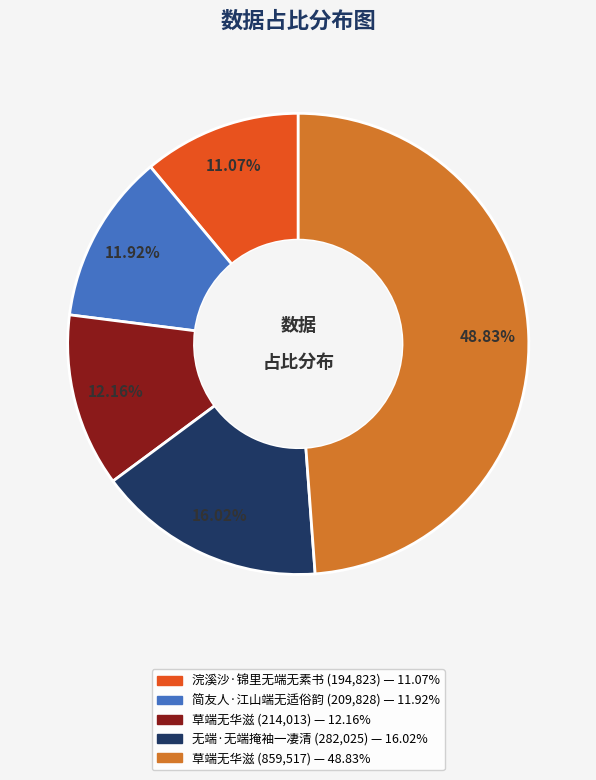

Is there a majority slice in this chart?

No